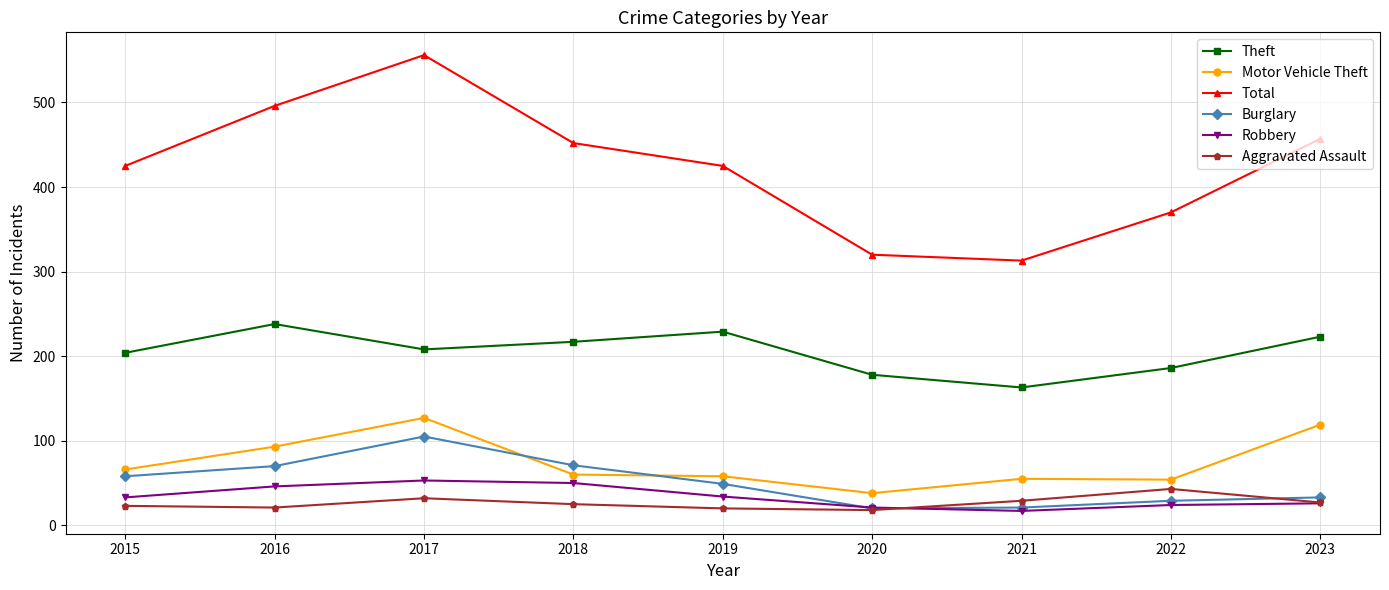

Rank the series at 2015 from lowest to highest value.

Aggravated Assault, Robbery, Burglary, Motor Vehicle Theft, Theft, Total